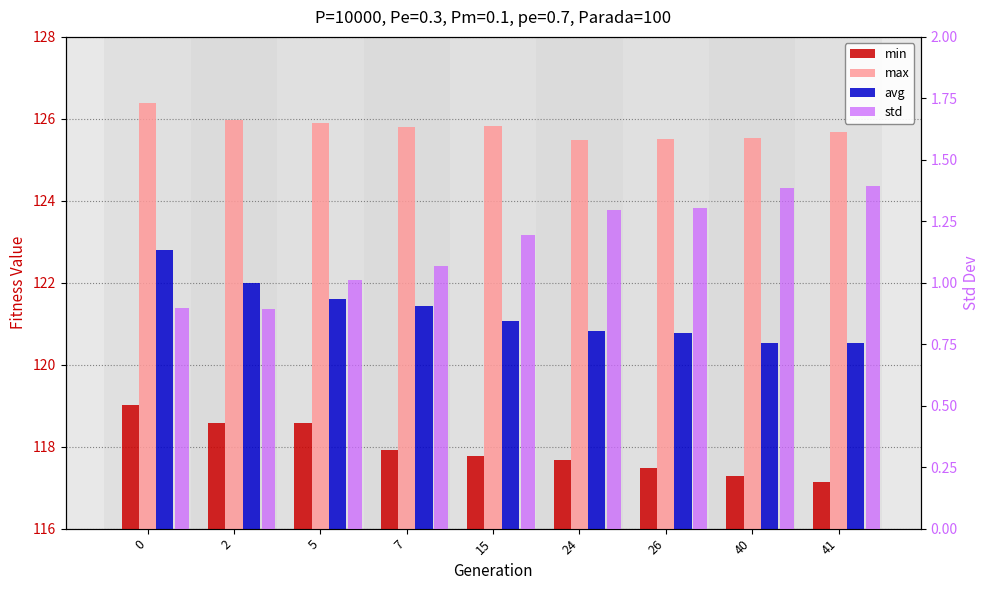

Where does the std series first go above 1?

5